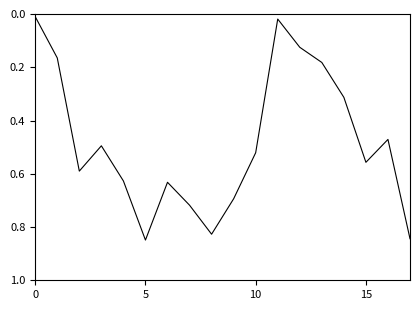

How many lines are shown in the chart?

1